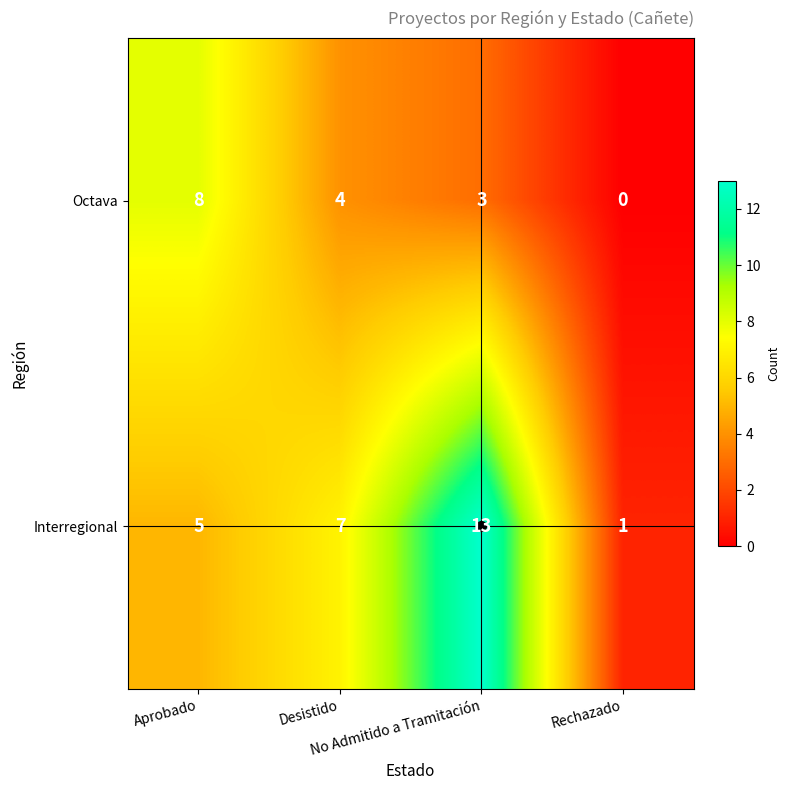

Rank the series by their average value, from lowest to highest.

Octava, Interregional